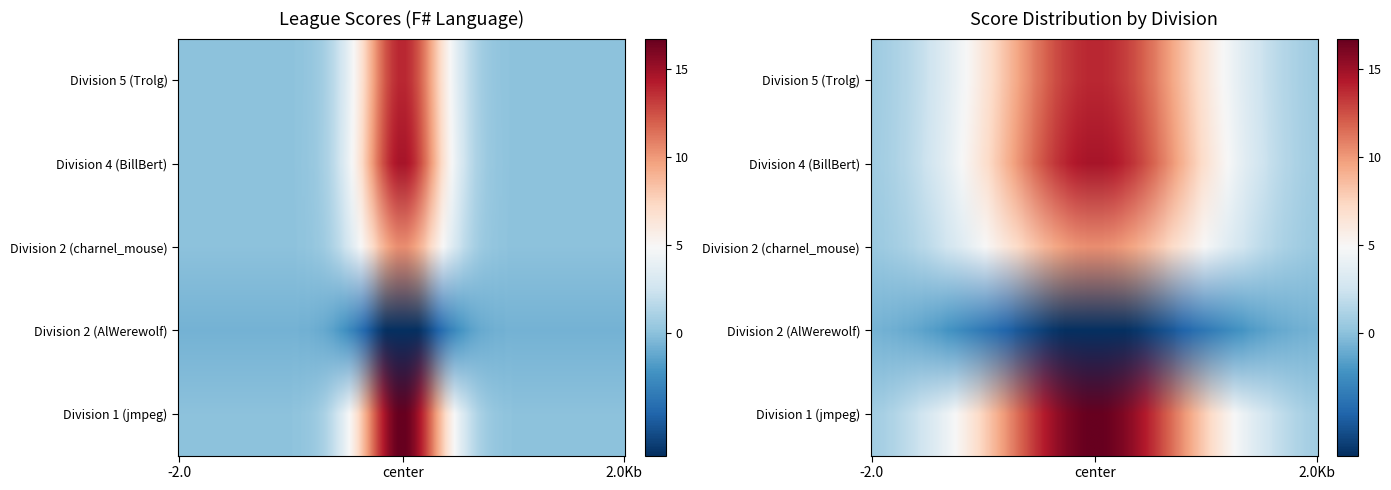

The value of 4 at 8 is 14.7. True or false?

True